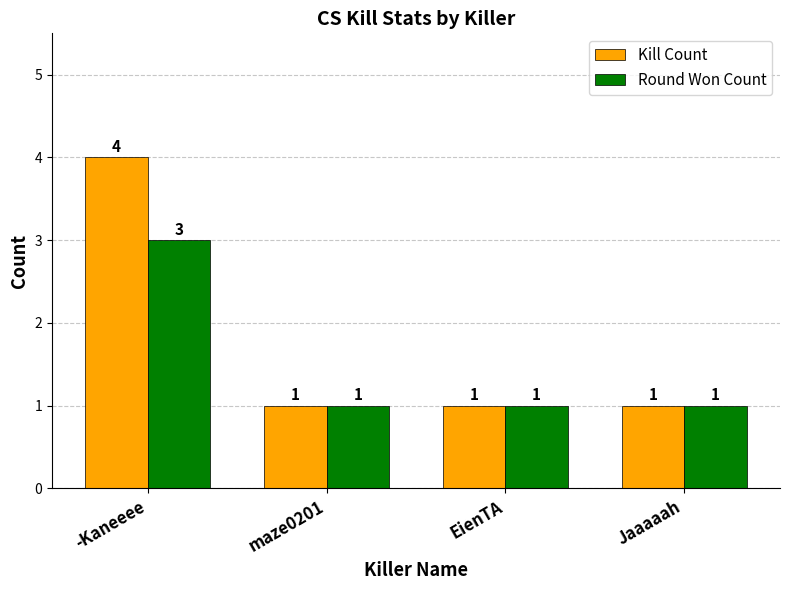

Count the Kill Count values in the range 1 to 4.

4